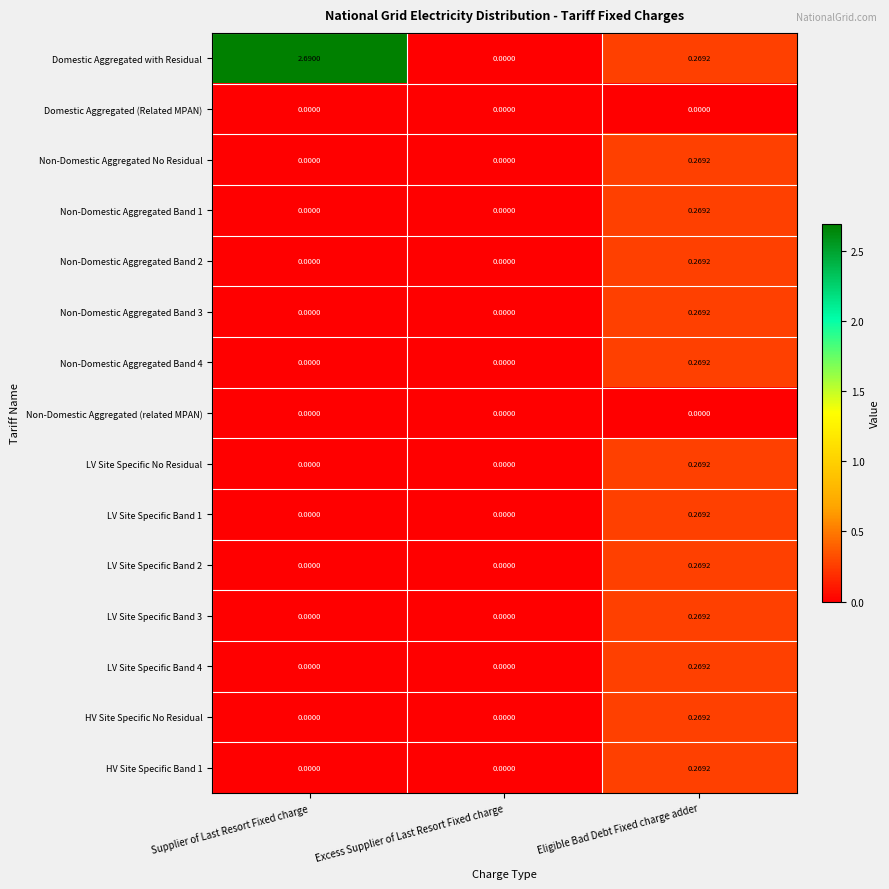

Count the number of categories in the chart.

3